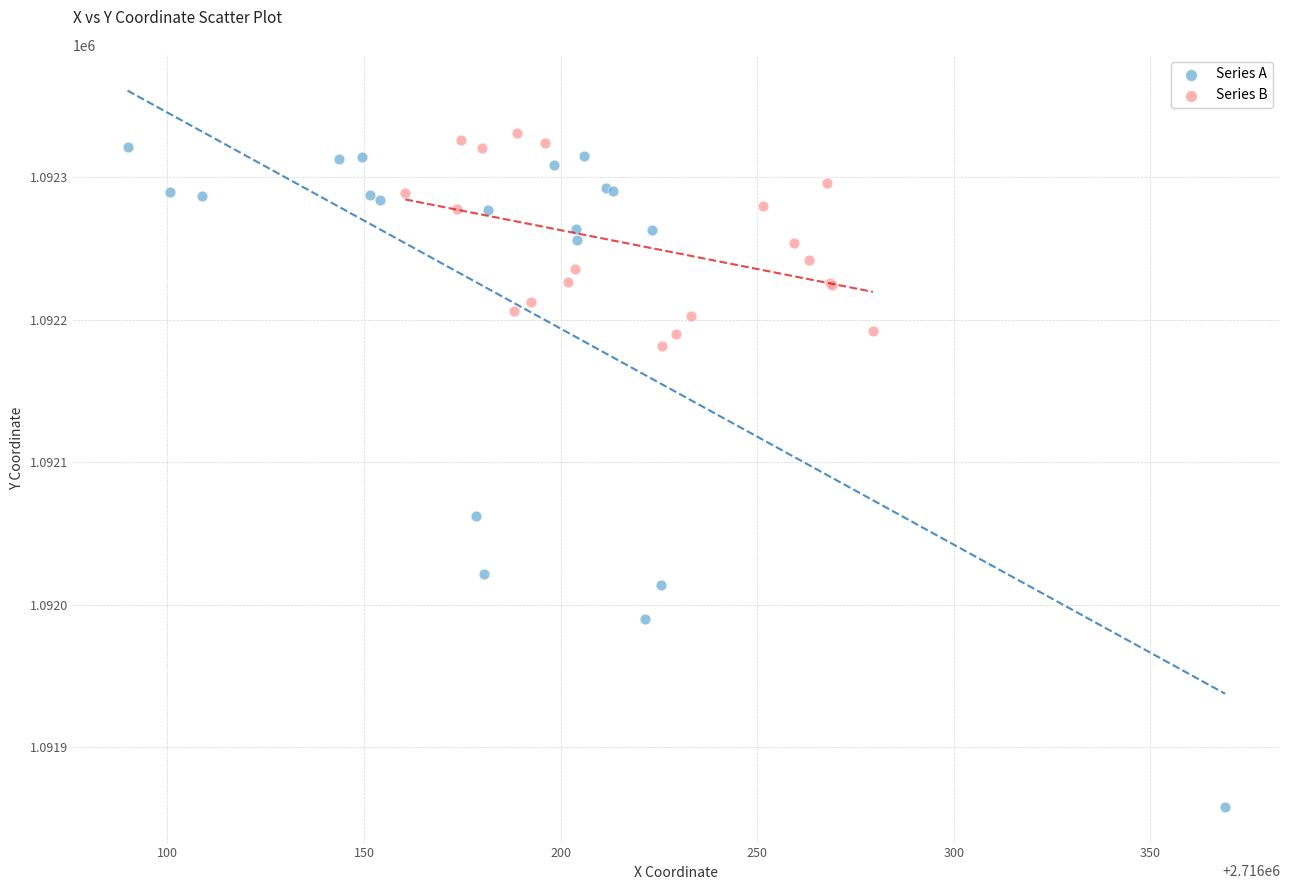

Which series has the largest Y range (max minus min)?

Series A